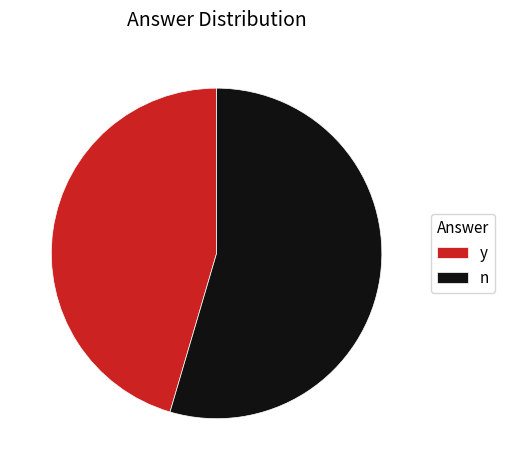

Do y and n together represent more than half of the pie?

Yes